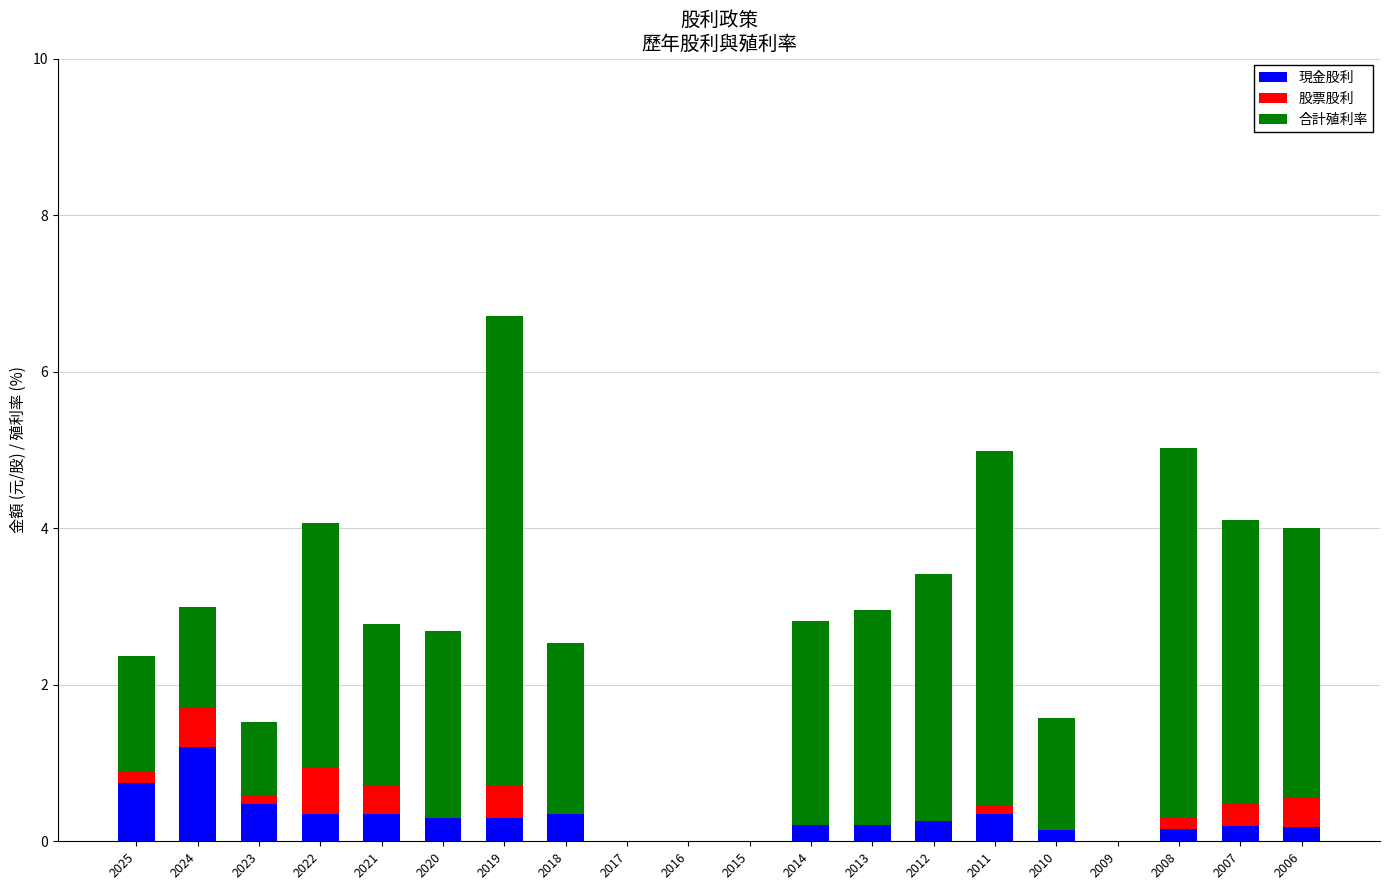

Does the chart contain stacked bars?

Yes